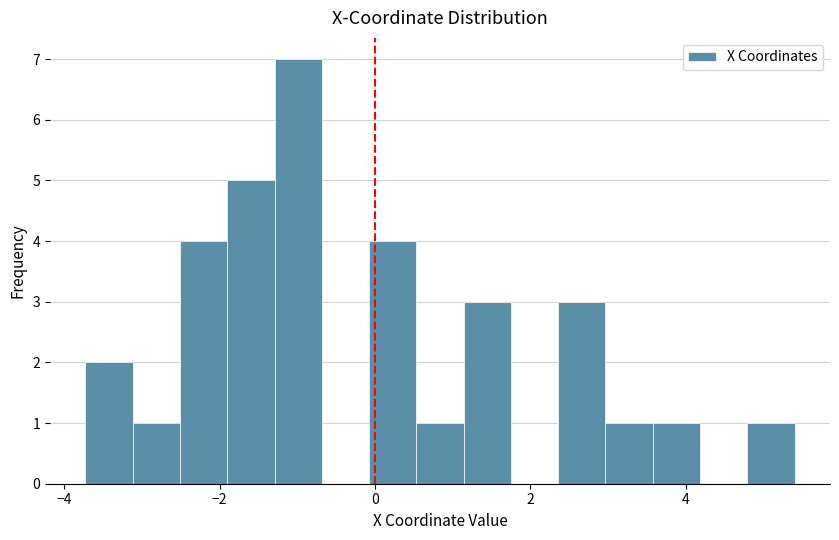

Read against the x-axis, roughly where is the centre of the tallest bar?

-1.0